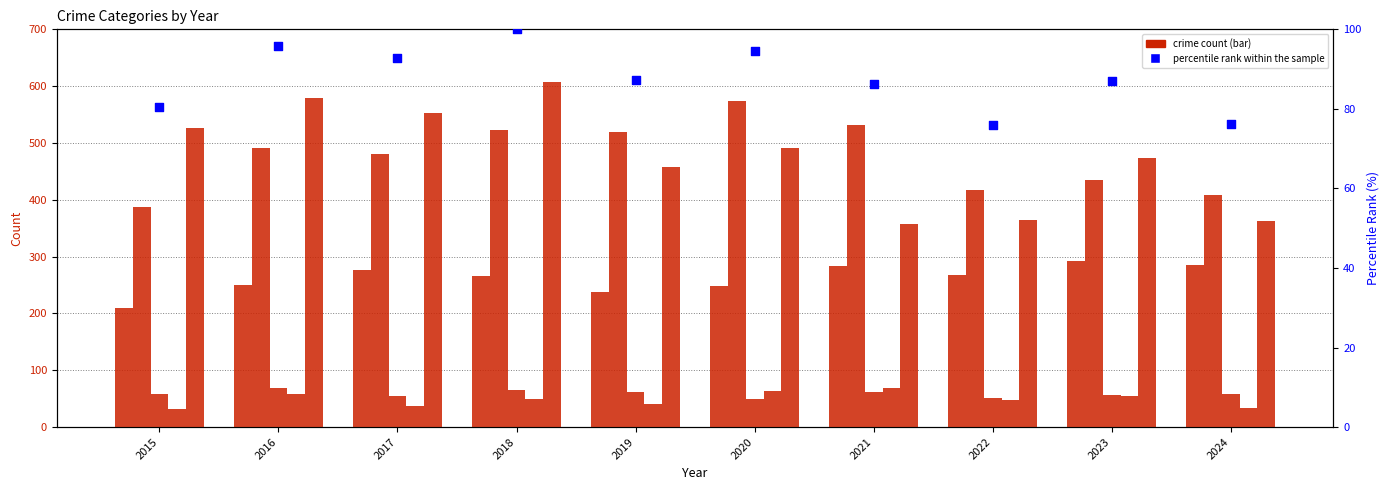

Which series reaches the maximum Y coordinate?

Robbery